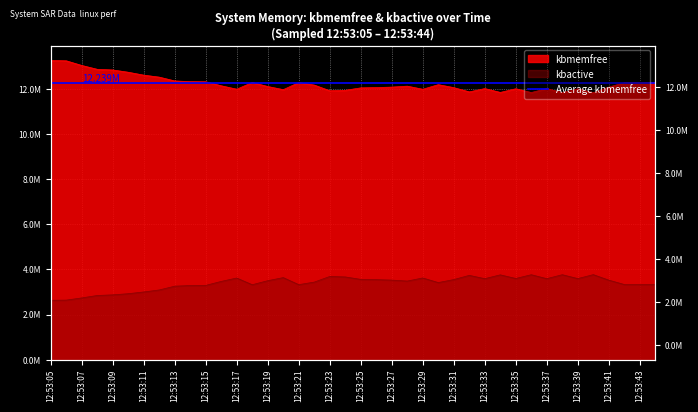

Rank the categories by kbactive value from lowest to highest.

12:53:05, 12:53:06, 12:53:07, 12:53:08, 12:53:09, 12:53:10, 12:53:11, 12:53:12, 12:53:13, 12:53:14, 12:53:15, 12:53:18, 12:53:21, 12:53:44, 12:53:43, 12:53:42, 12:53:30, 12:53:22, 12:53:16, 12:53:28, 12:53:19, 12:53:41, 12:53:27, 12:53:26, 12:53:31, 12:53:25, 12:53:37, 12:53:33, 12:53:39, 12:53:35, 12:53:17, 12:53:29, 12:53:20, 12:53:24, 12:53:23, 12:53:32, 12:53:34, 12:53:36, 12:53:38, 12:53:40